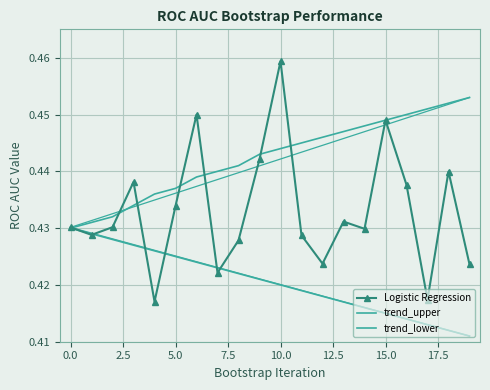

Reading right to left, list all the values displayed in this chart.

Logistic Regression: 0.4	0.4	0.4	0.4	0.4	0.4	0.4	0.4	0.4	0.5	0.4	0.4	0.4	0.4	0.4	0.4	0.4	0.4	0.4	0.4
trend_upper: 0.5	0.5	0.5	0.5	0.4	0.4	0.4	0.4	0.4	0.4	0.4	0.4	0.4	0.4	0.4	0.4	0.4	0.4	0.4	0.4
trend_lower: 0.4	0.4	0.4	0.4	0.4	0.4	0.4	0.4	0.4	0.4	0.4	0.4	0.4	0.4	0.4	0.4	0.4	0.4	0.4	0.4